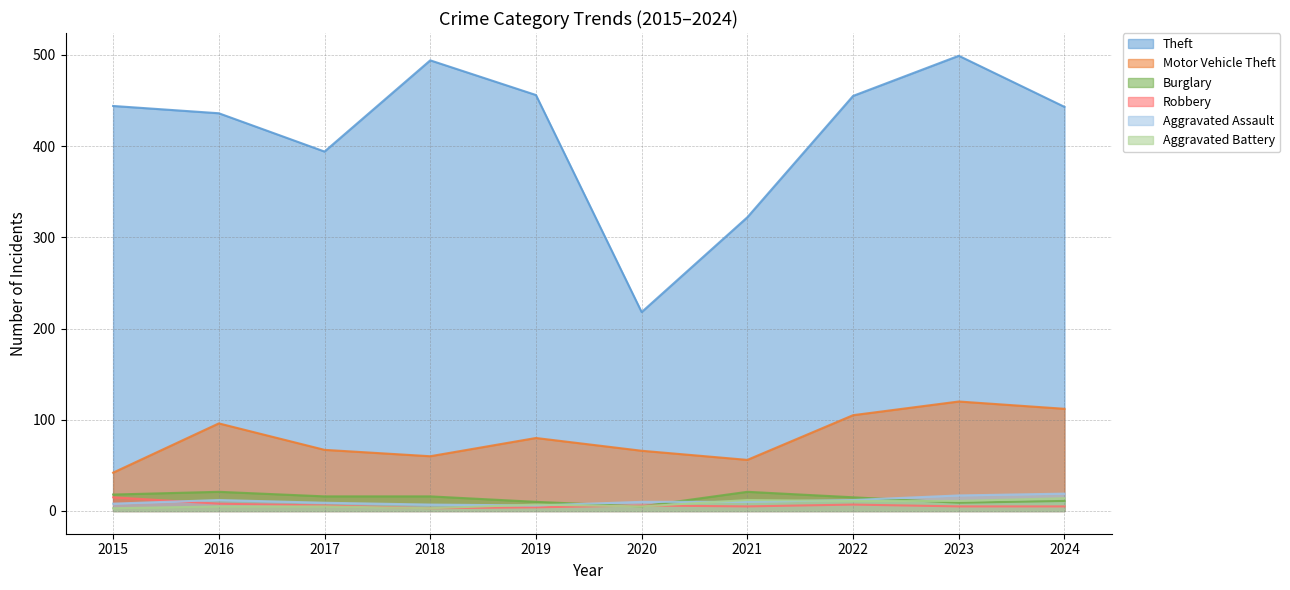

True or false: Robbery has more than 0 points higher than both neighbors.

True